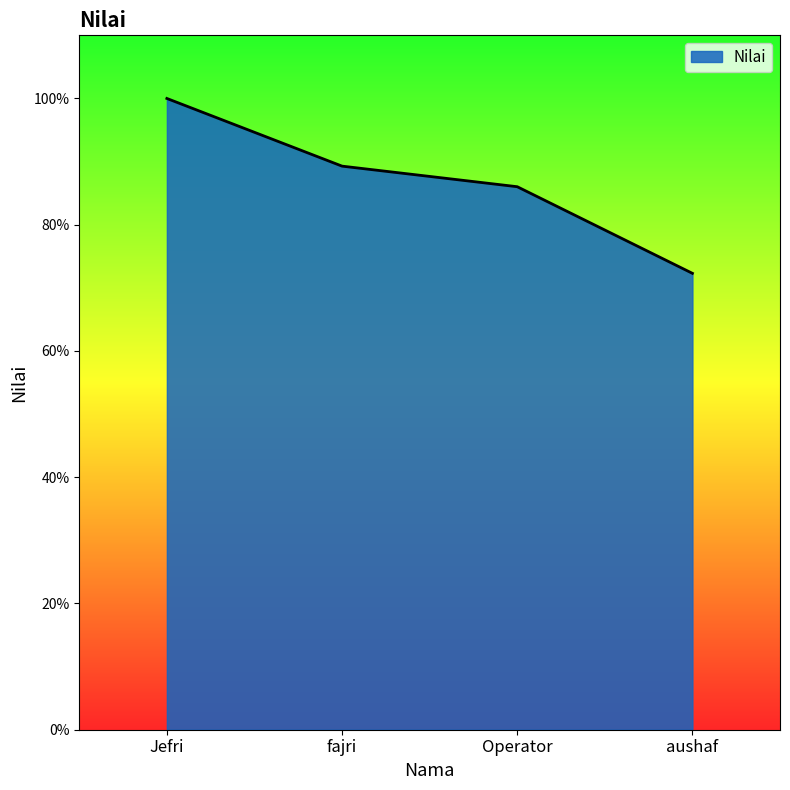

The value at Operator is 0.9. True or false?

True